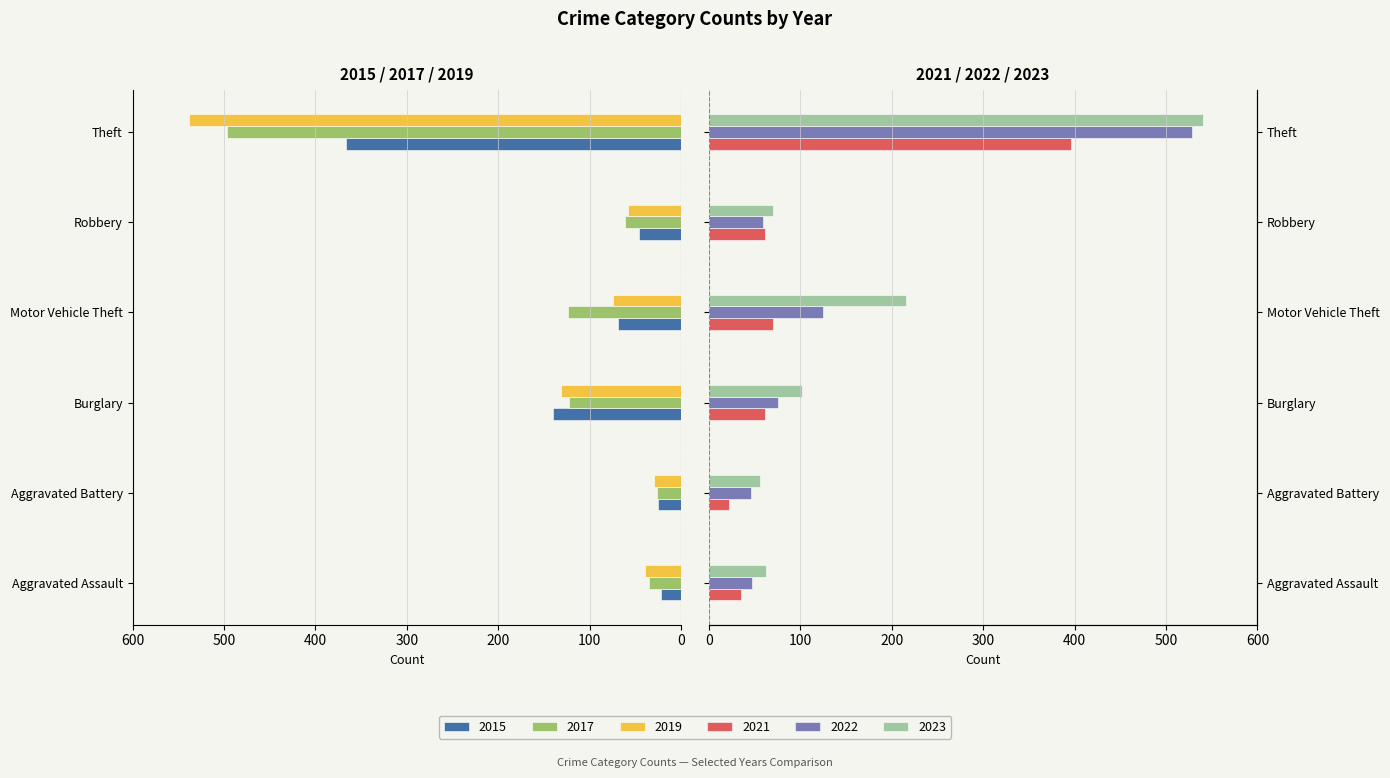

Which category has the lowest value in the 2022 series?

Aggravated Battery